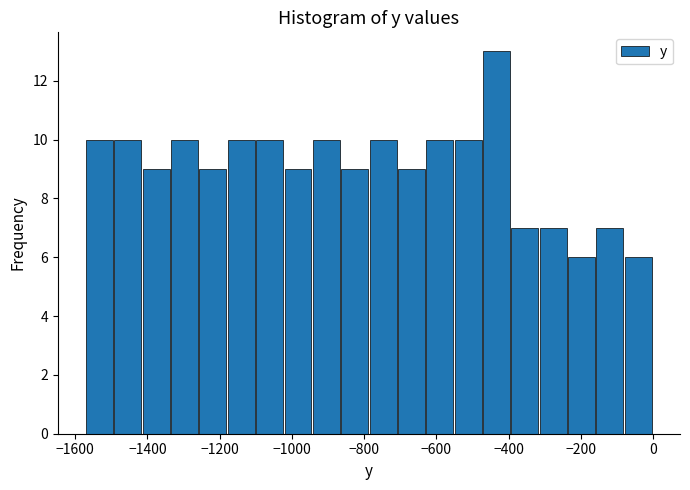

Read against the x-axis, roughly where is the centre of the tallest bar?

-440